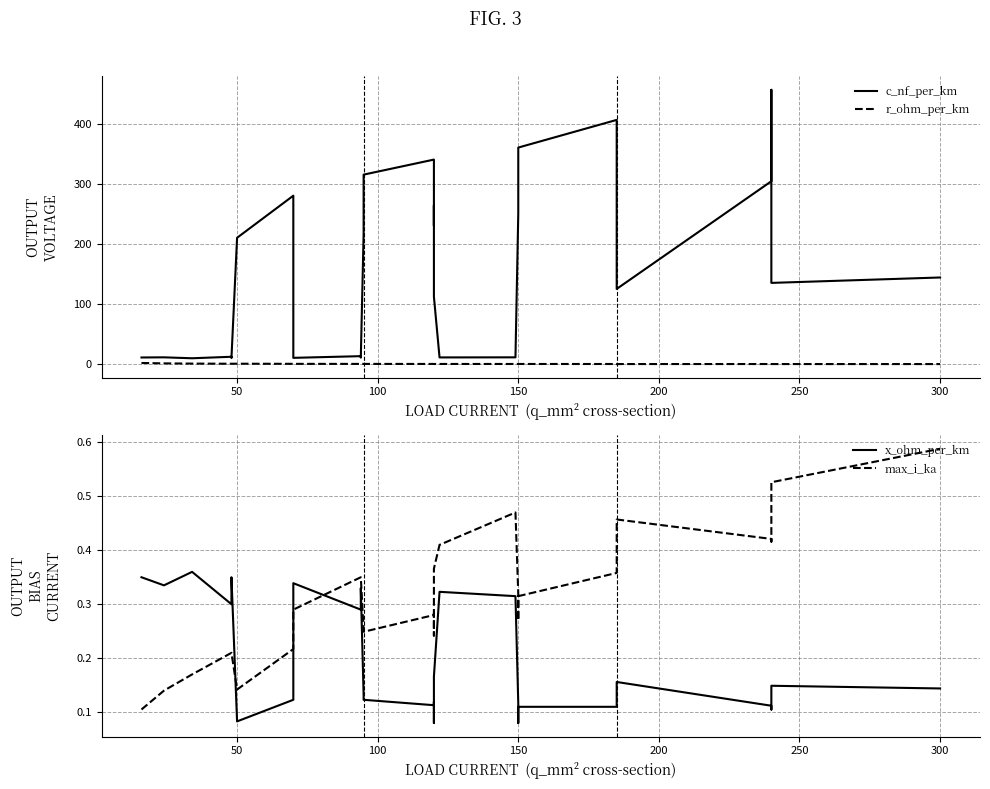

Which series ends up on top after the final intersection of x_ohm_per_km and max_i_ka?

max_i_ka